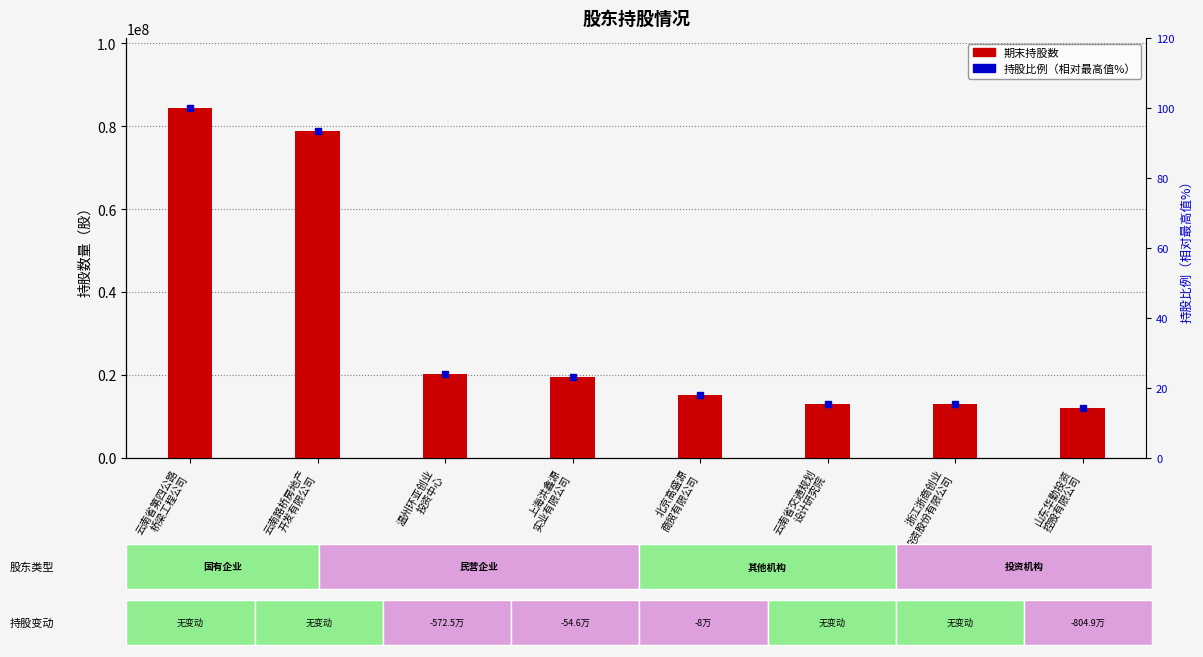

Does the chart contain any negative values?

No